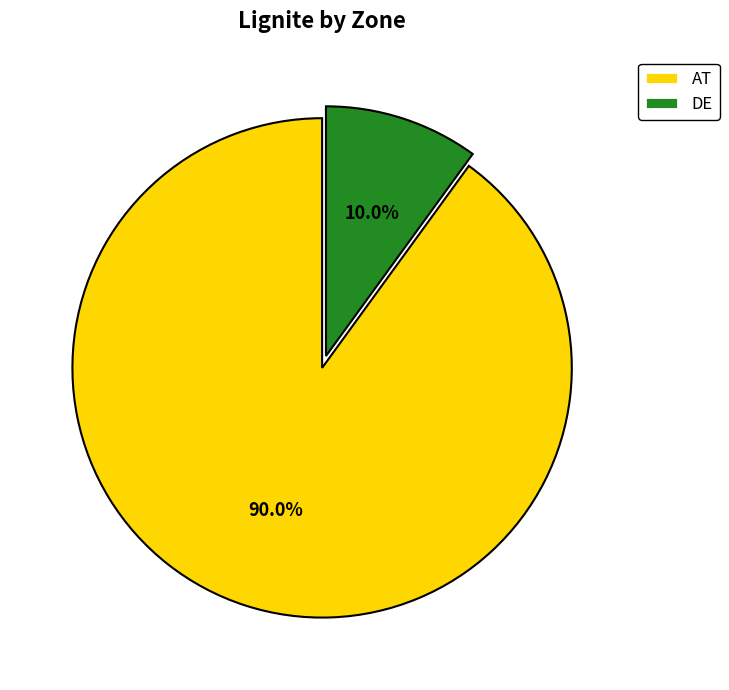

Is there any slice that represents more than half of the pie?

Yes